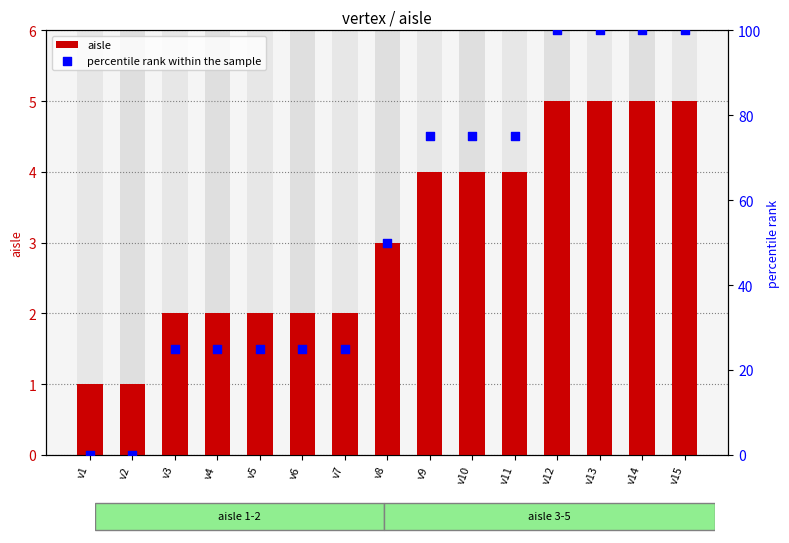

Which series has the largest total across all categories?

percentile rank within the sample